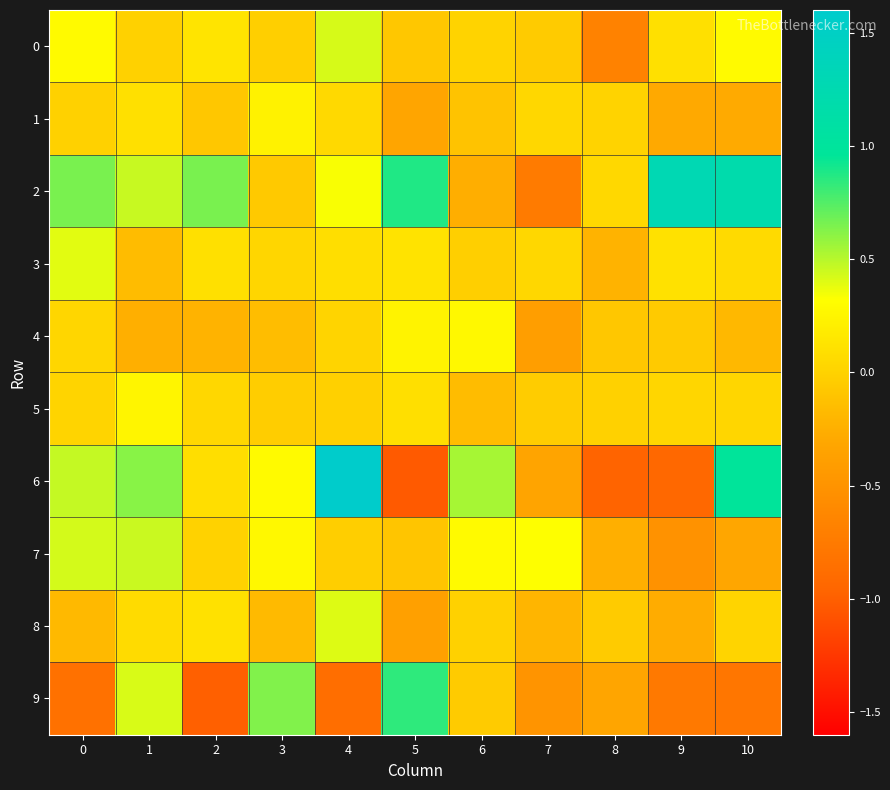

What is the total value across all series at 5?

0.3